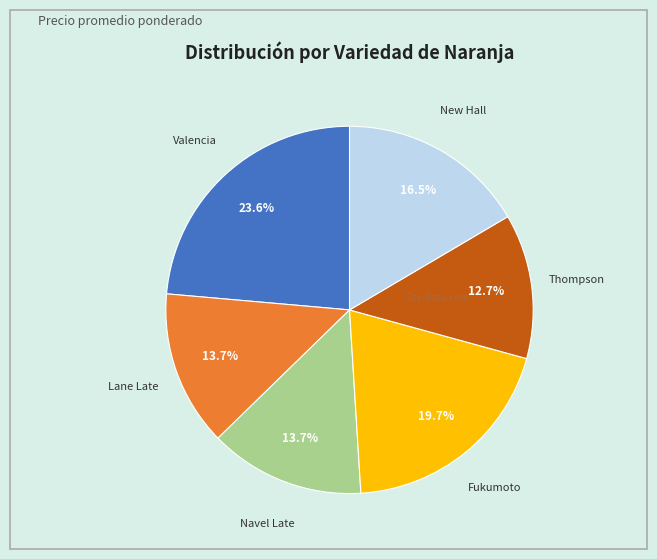

Is there a majority slice in this chart?

No